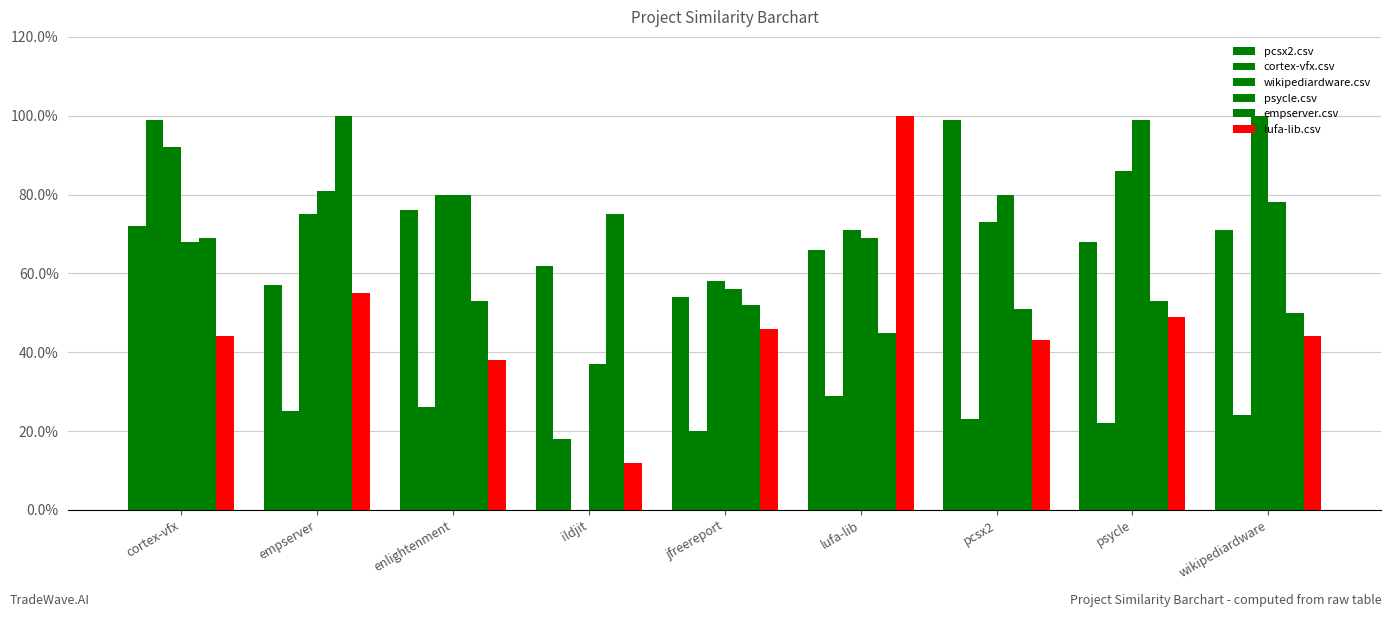

Which has a higher value, ildjit or wikipediardware?

wikipediardware